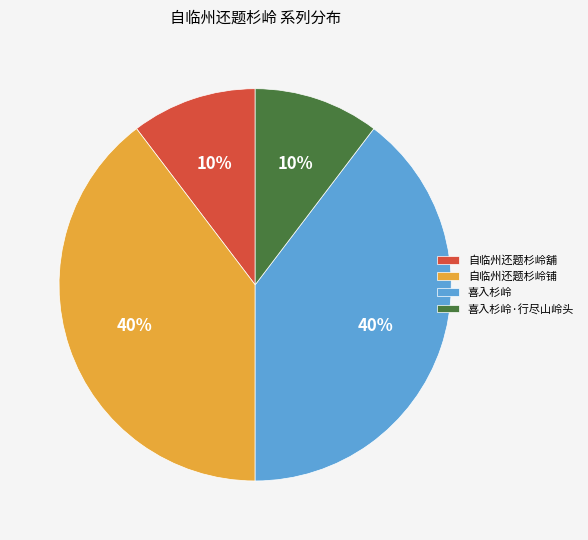

Combined, do 自临州还题杉岭舖 and 喜入杉岭·行尽山岭头 account for over 50%?

No